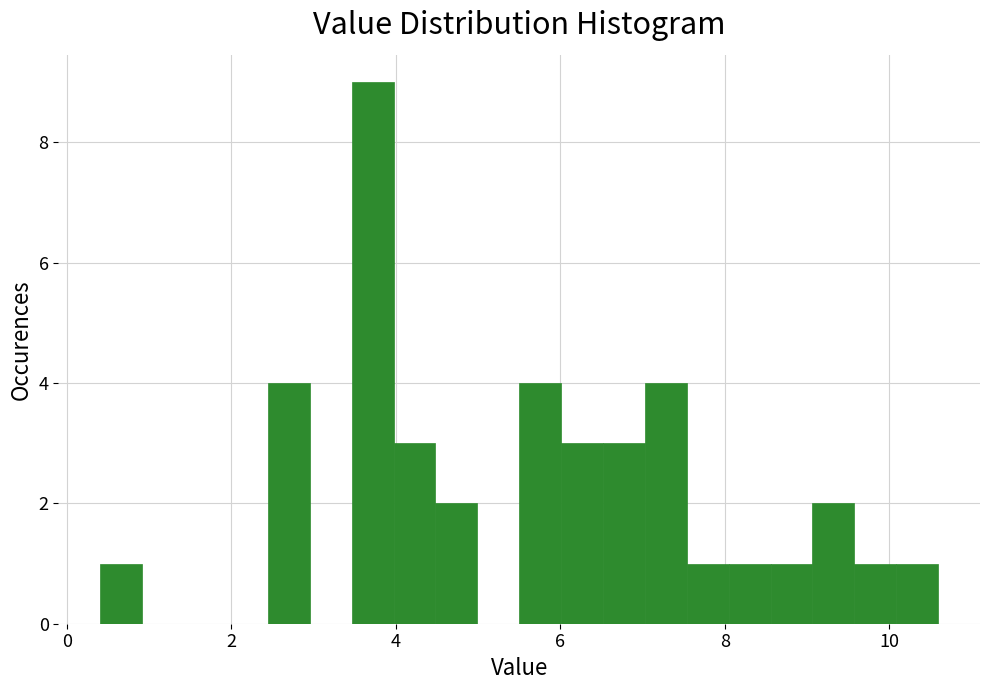

Read against the x-axis, roughly where is the centre of the tallest bar?

3.8